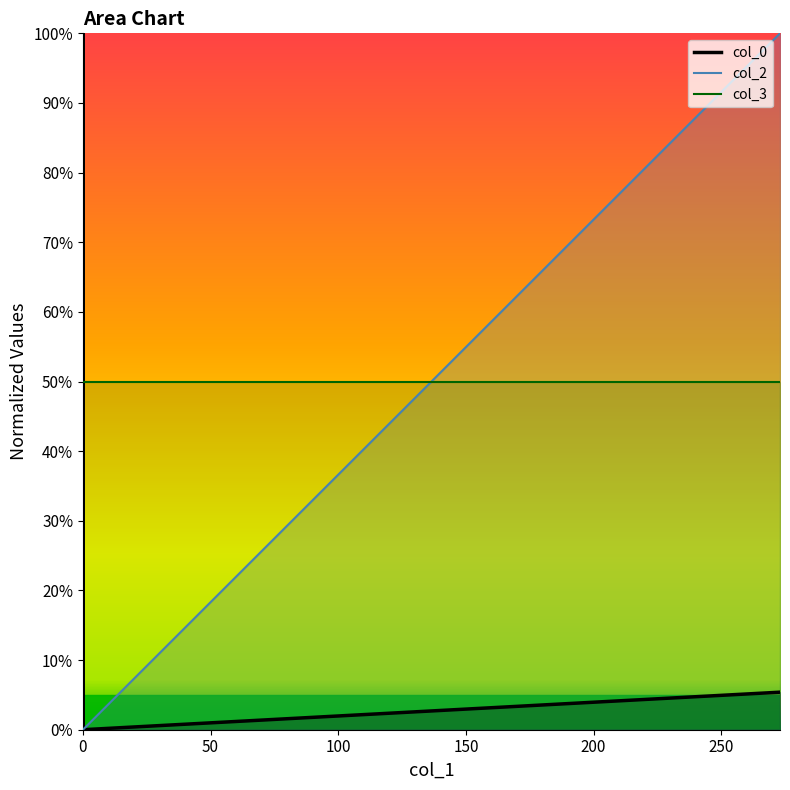

How many col_2 values are between 0 and 1?

9